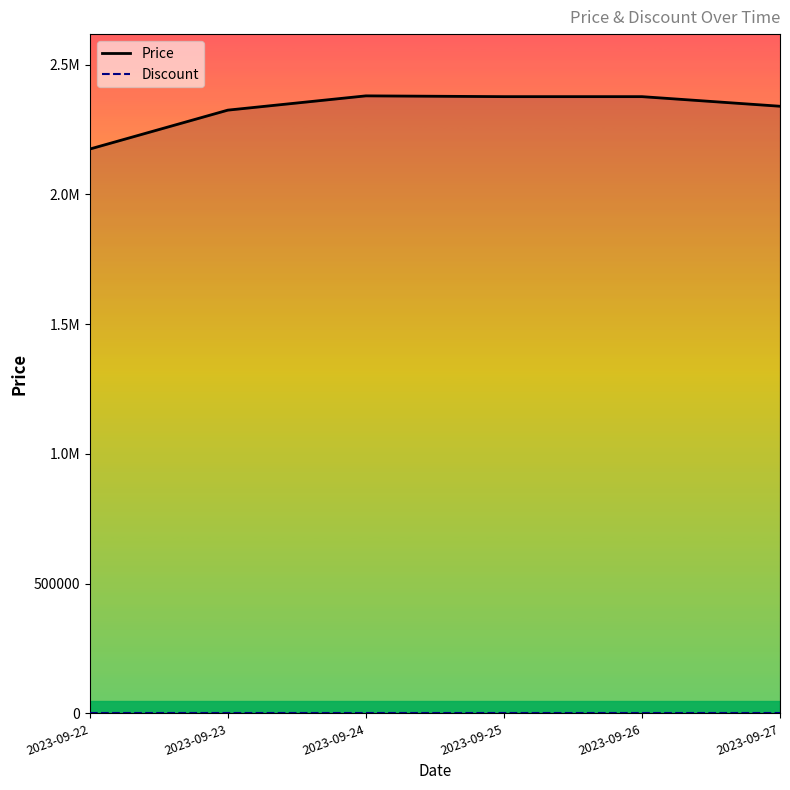

How many interior local peaks does the Price series have?

1